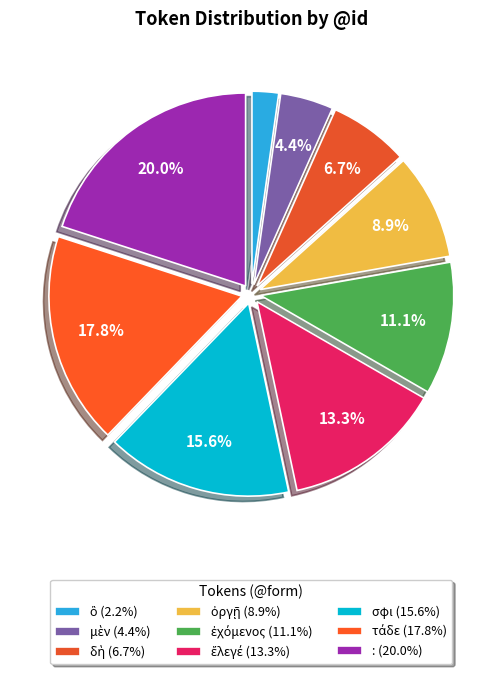

Count the number of slices in the pie.

9